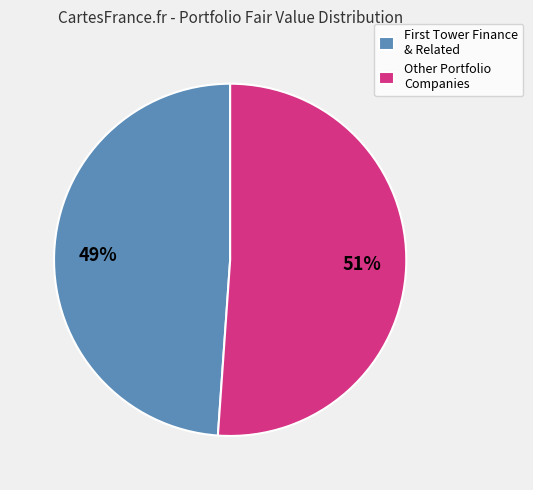

The Other Portfolio Companies slice represents 41% of the pie. True or false?

False